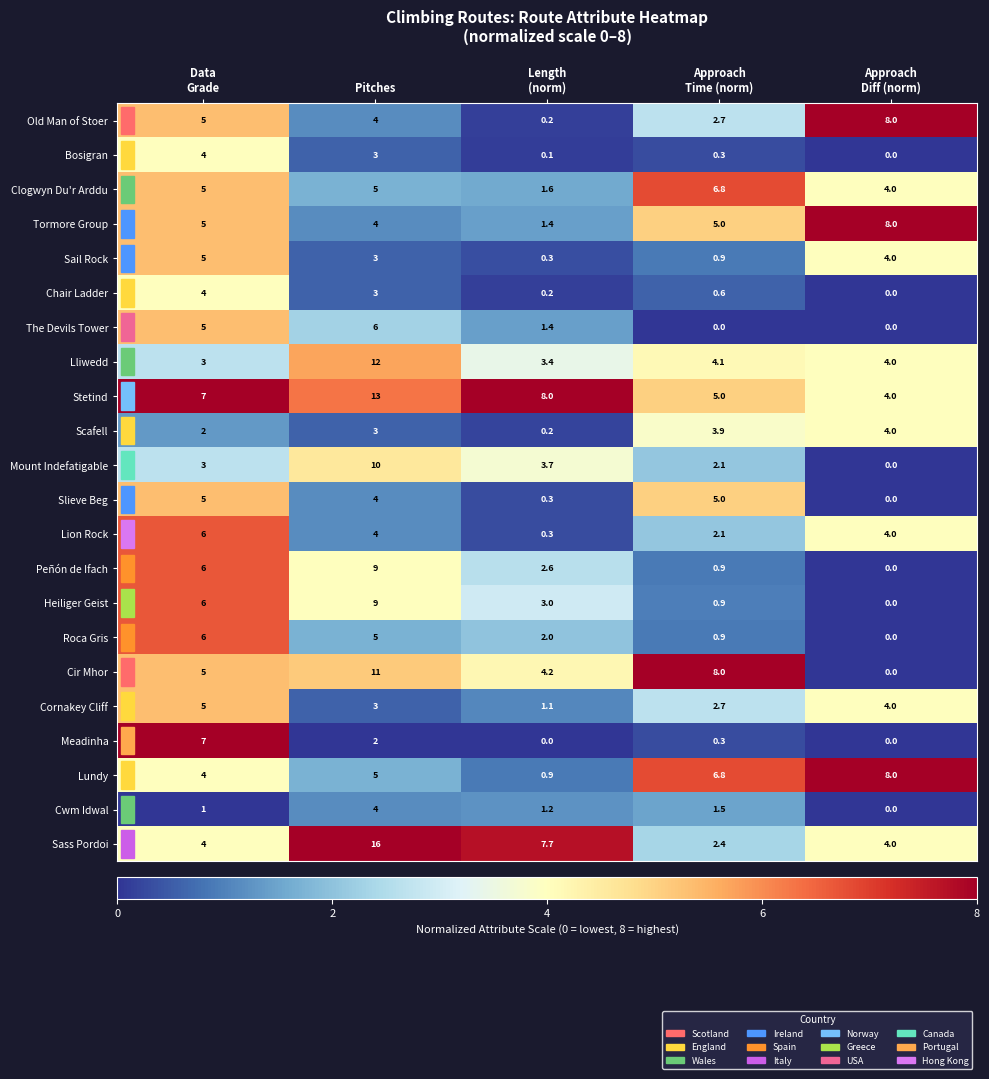

What is the difference between the highest and lowest values at Pitches?

14.0